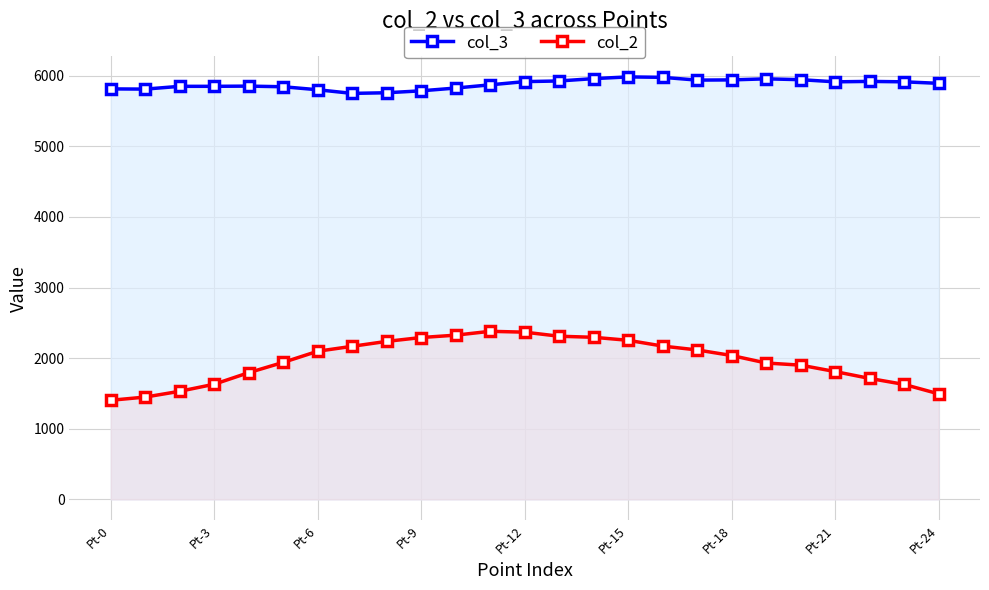

Read the col_3 value at Pt-3.

5849.7